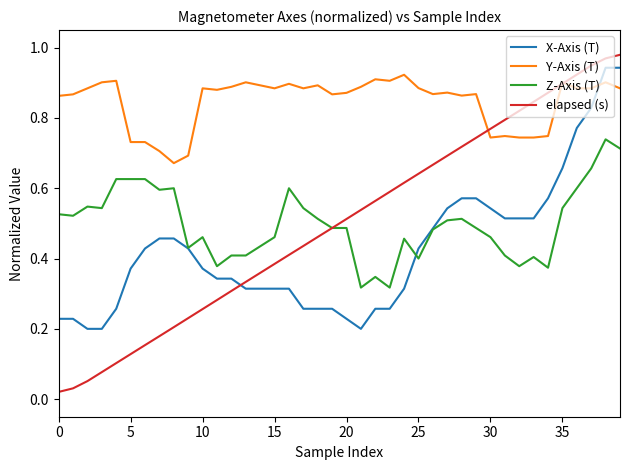

True or false: Z-Axis (T) and Y-Axis (T) intersect in this chart.

False